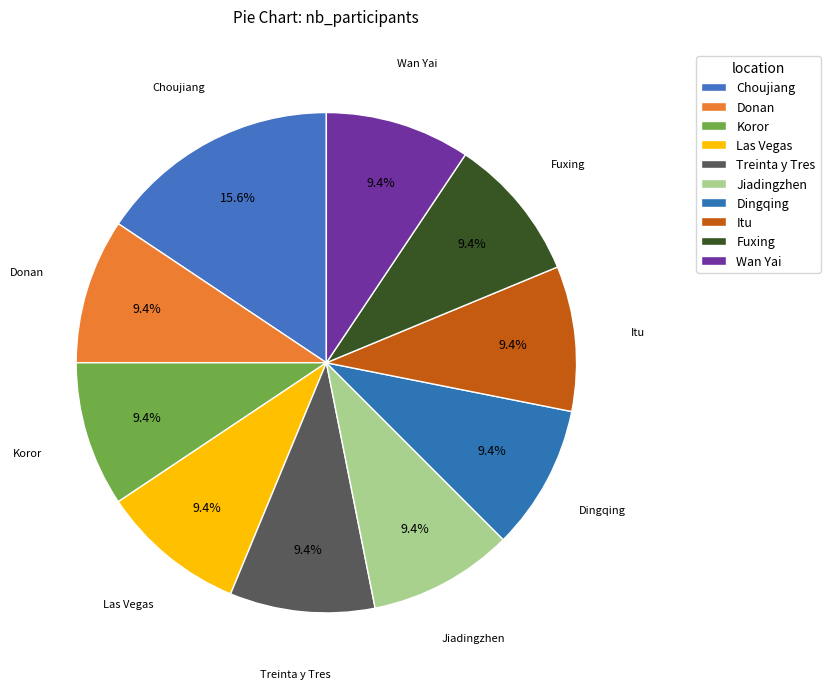

How many slices are in this pie chart?

10